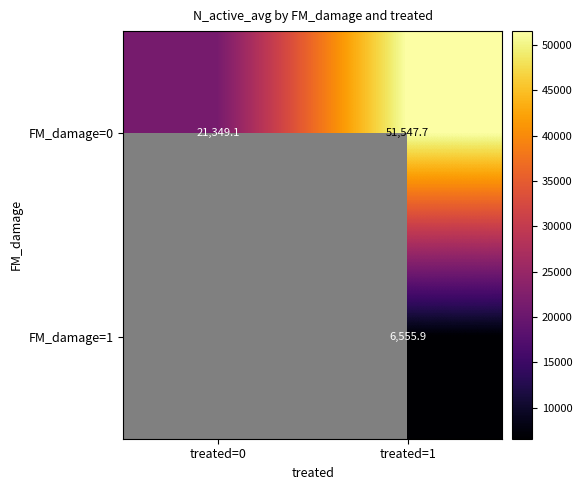

What is the greatest value displayed?

51547.7